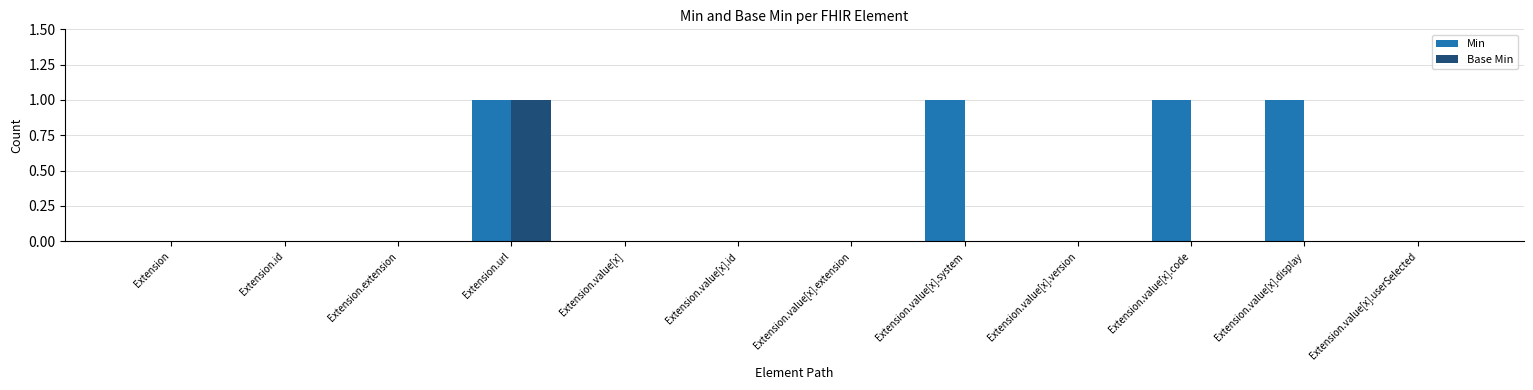

Which category has the highest value in the Base Min series?

Extension.url